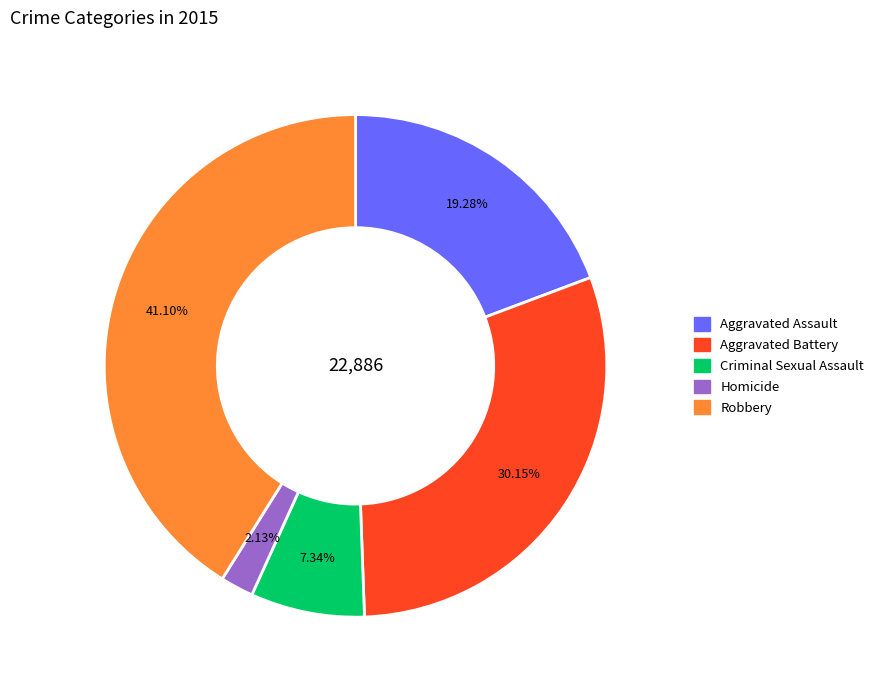

To the nearest percent, what is the average slice percentage?

20%